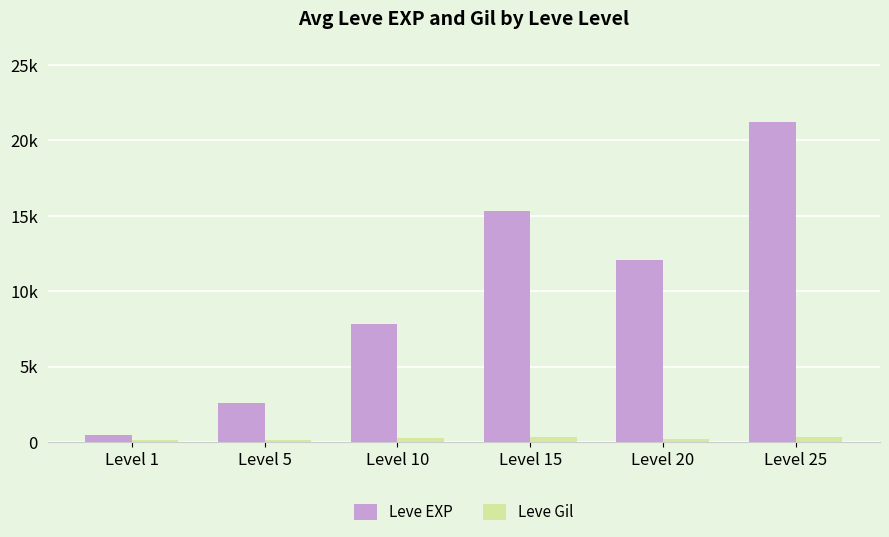

Does the chart contain any negative values?

No